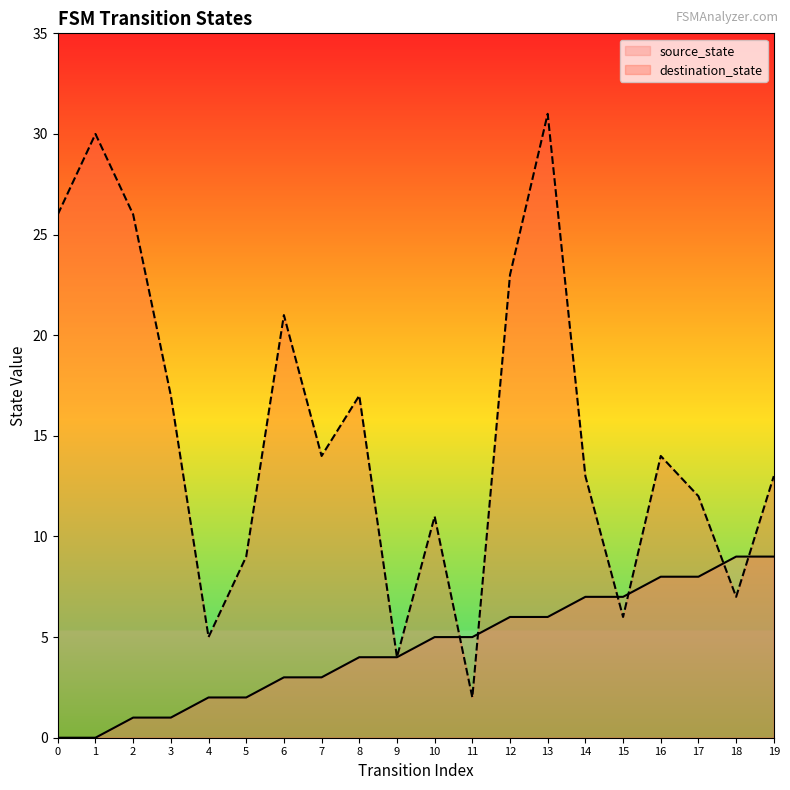

True or false: source_state has more than 2 interior local peaks.

False